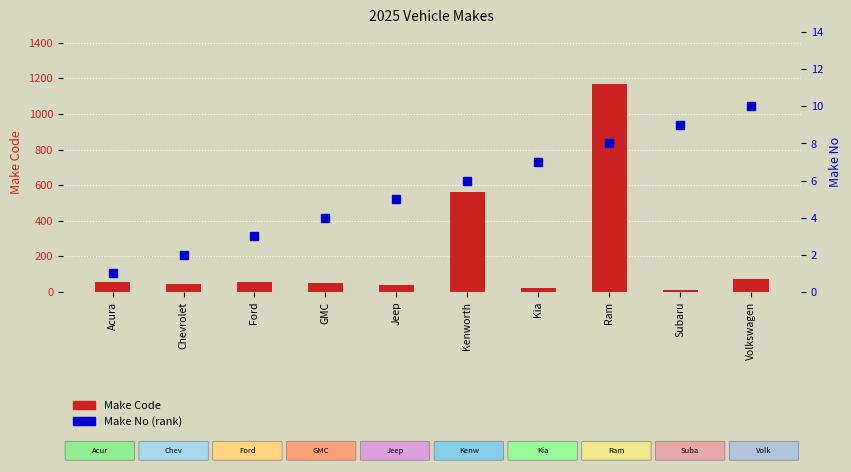

Reading right to left, list all the values displayed in this chart.

Make Code: Volkswagen=74	Subaru=13	Ram=1168	Kia=21	Kenworth=559	Jeep=42	GMC=48	Ford=54	Chevrolet=47	Acura=58
Make No: Volkswagen=10	Subaru=9	Ram=8	Kia=7	Kenworth=6	Jeep=5	GMC=4	Ford=3	Chevrolet=2	Acura=1